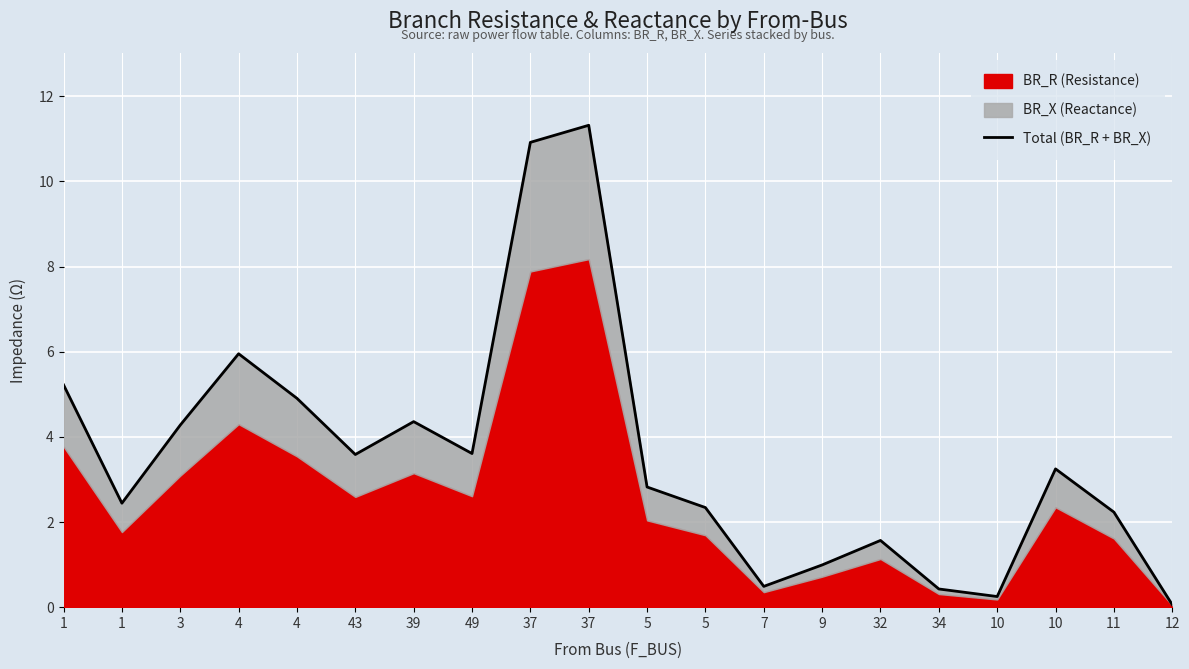

What is the greatest value displayed?

11.3